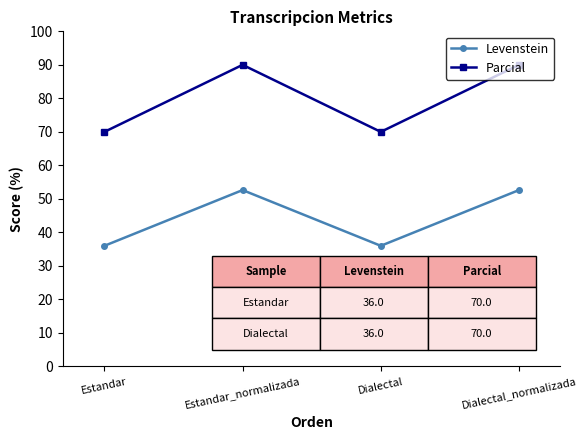

True or false: Parcial and Levenstein intersect in this chart.

False